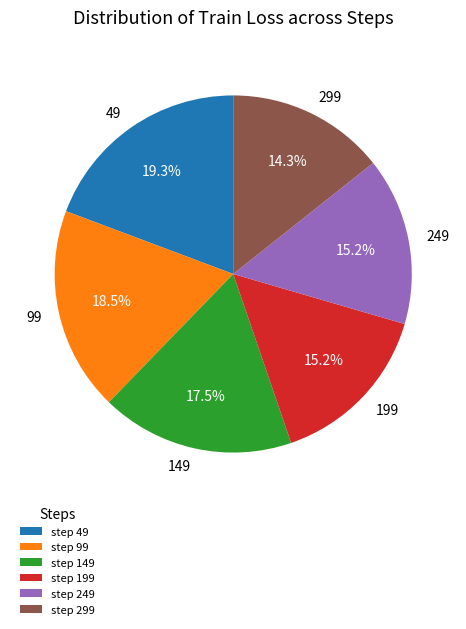

Does step 49 represent more than half of the total?

No